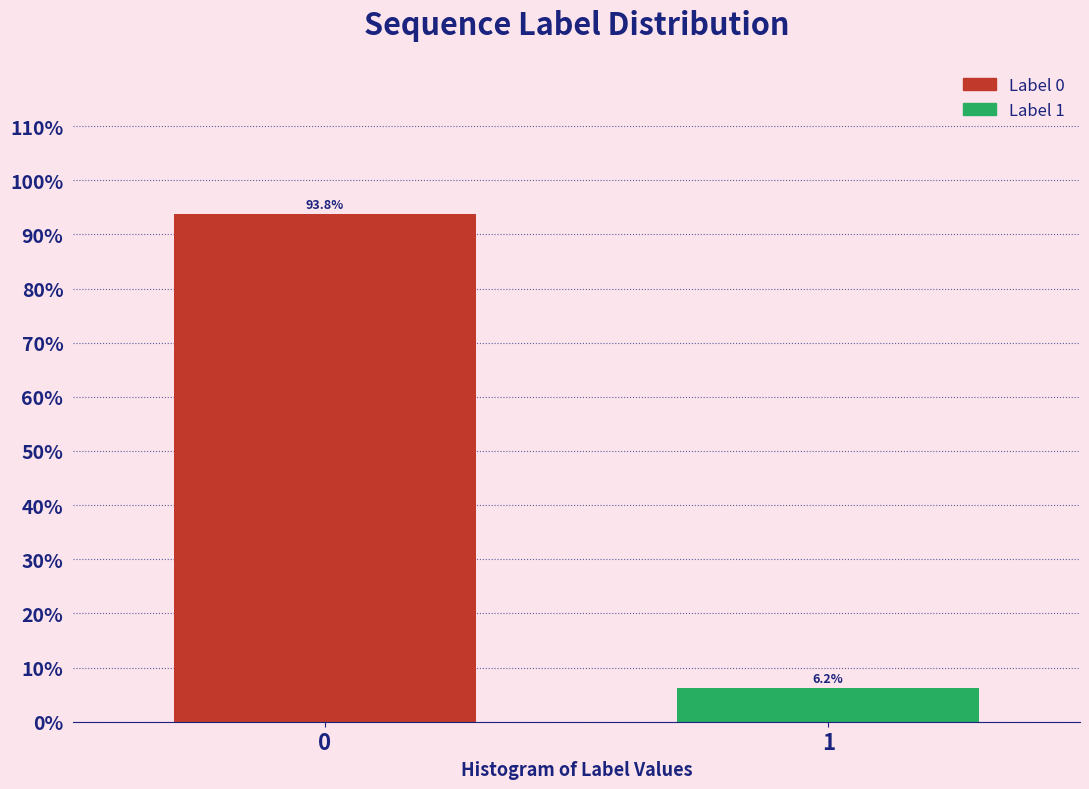

What is the value of the 1st bar from the left?

93.8